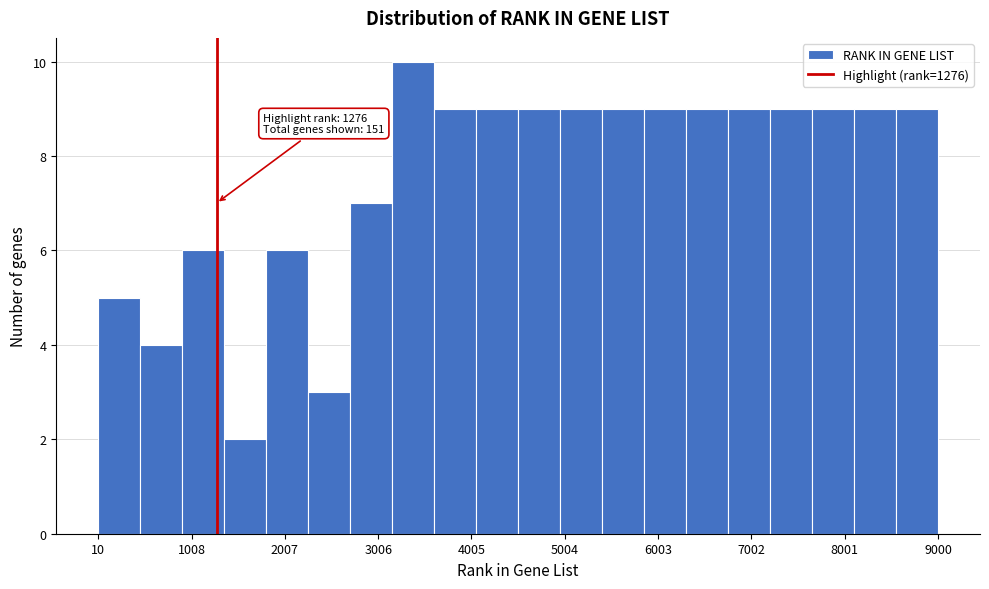

Over which range of the x-axis is the bar tallest?

3200 to 3600